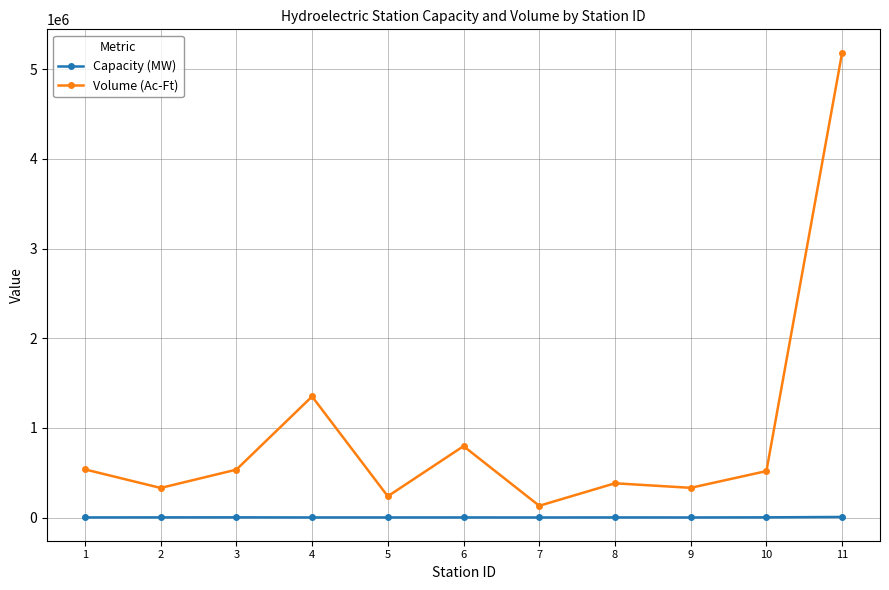

The Capacity (MW) series shows 6494 at 11. True or false?

True